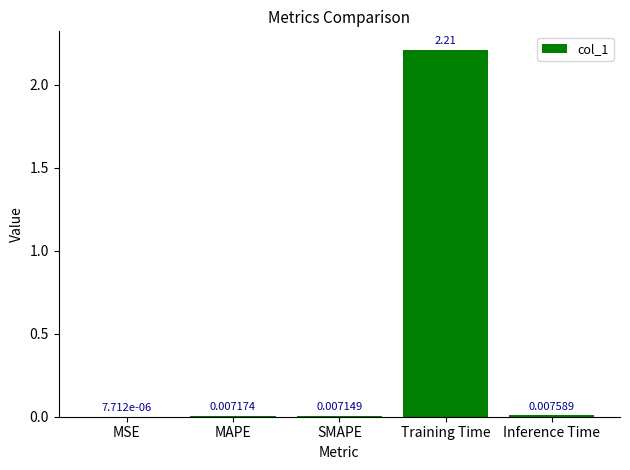

At which label is the value closest to 1?

Inference Time